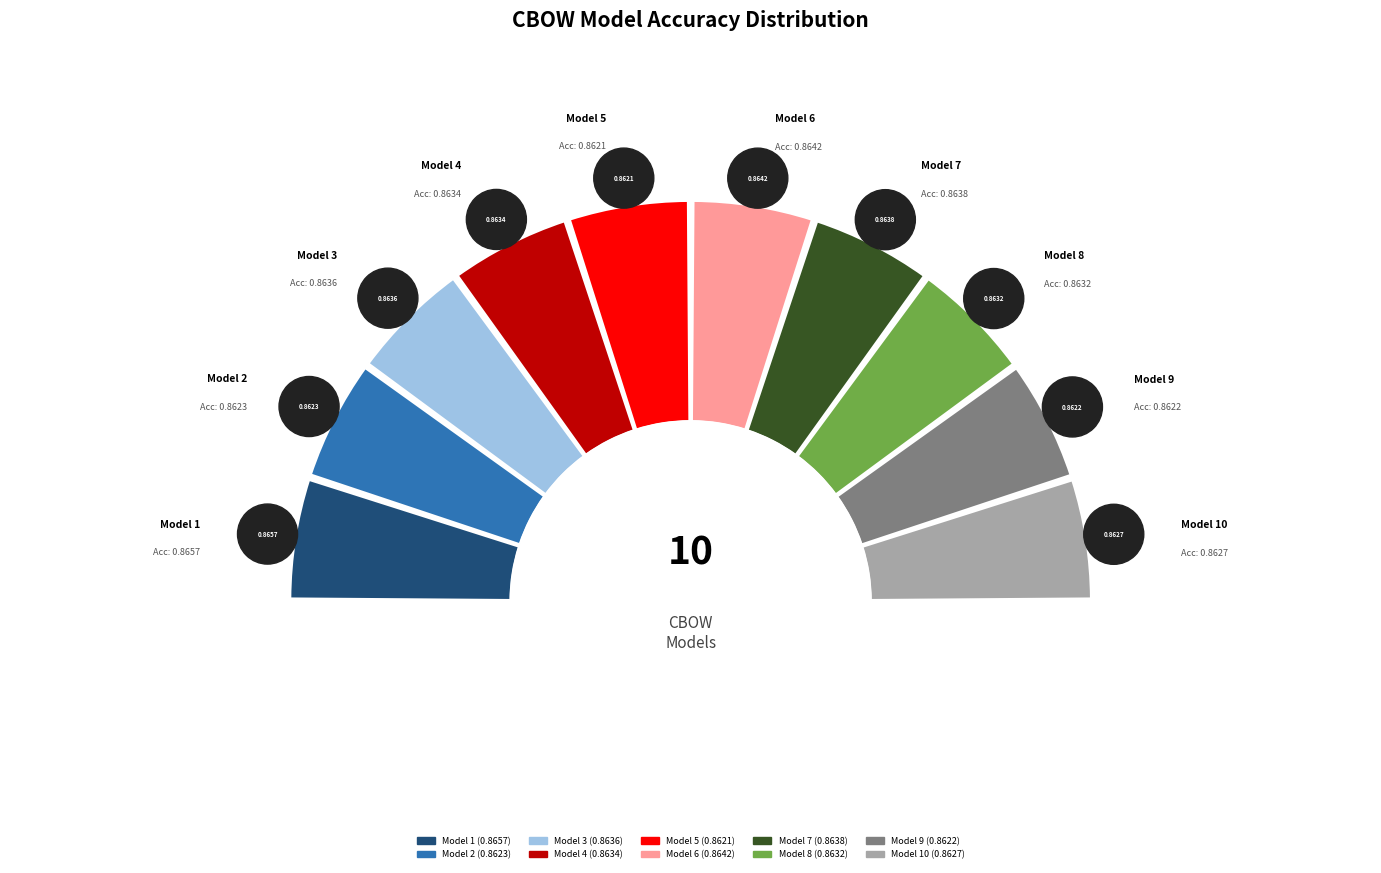

Combined, what portion of the pie is Model 2 and Model 1?

20.0%